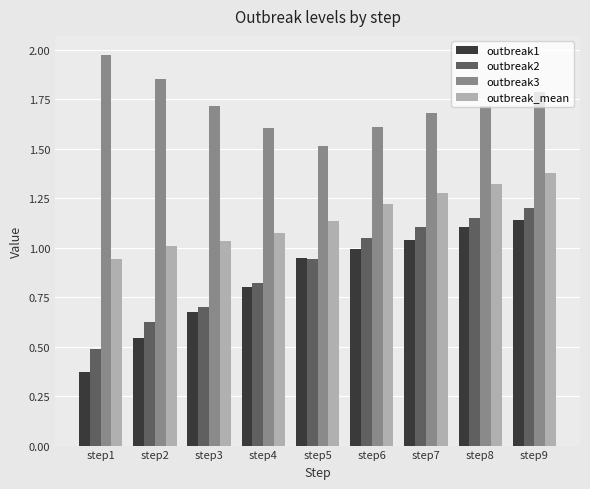

Which label corresponds to the largest value in the chart?

step1